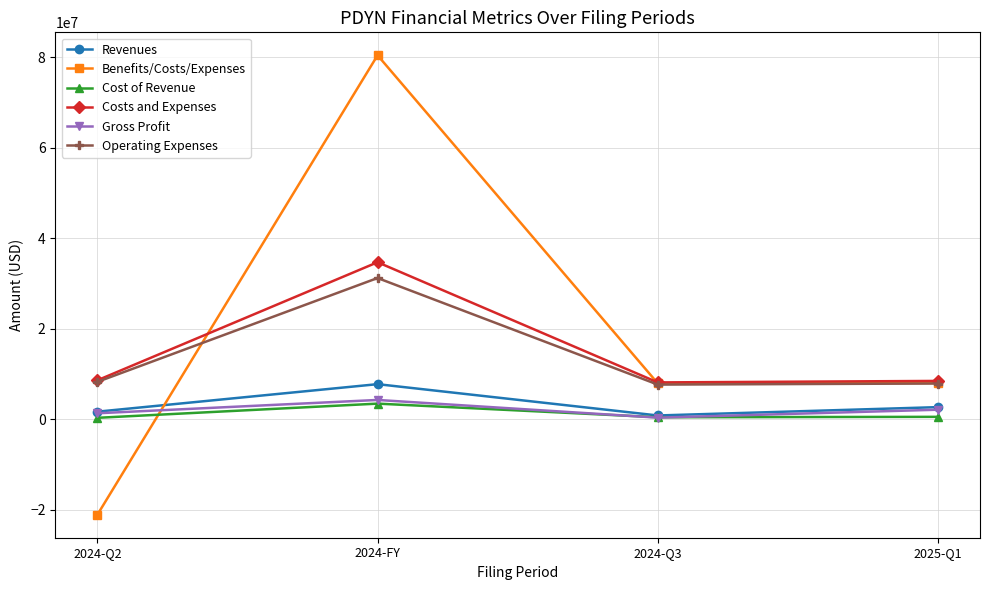

What is the difference between the Cost of Revenue values at 2025-Q1 and 2024-Q2?

216000